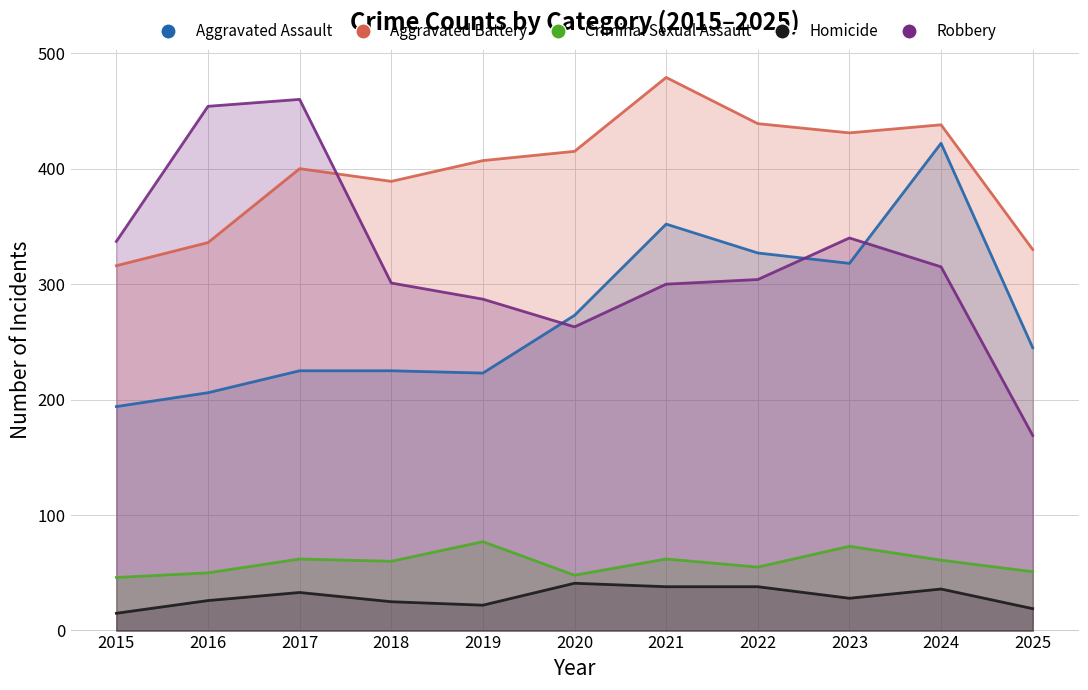

At which label does Criminal Sexual Assault reach its peak?

2019